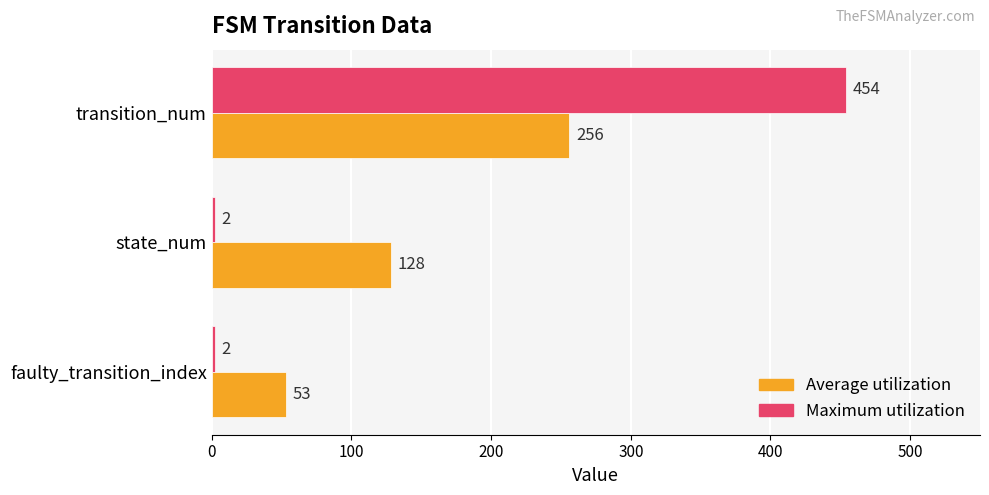

The Average utilization series shows 32 at faulty_transition_index. True or false?

False